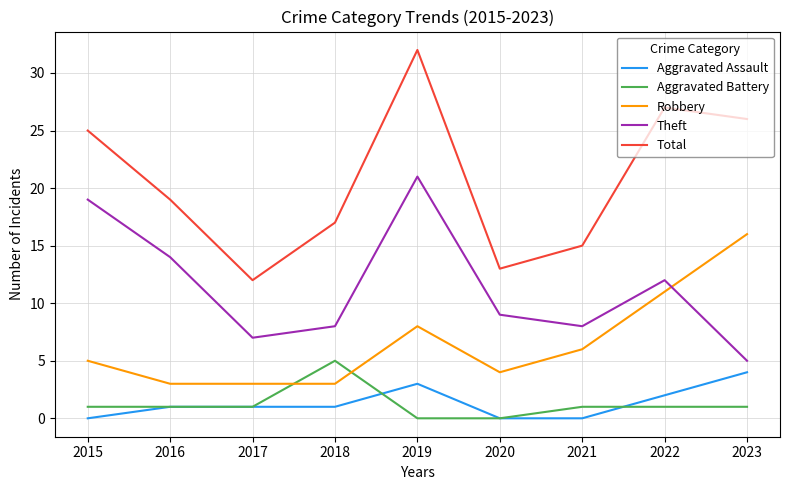

The Total series shows 8 at 2016. True or false?

False